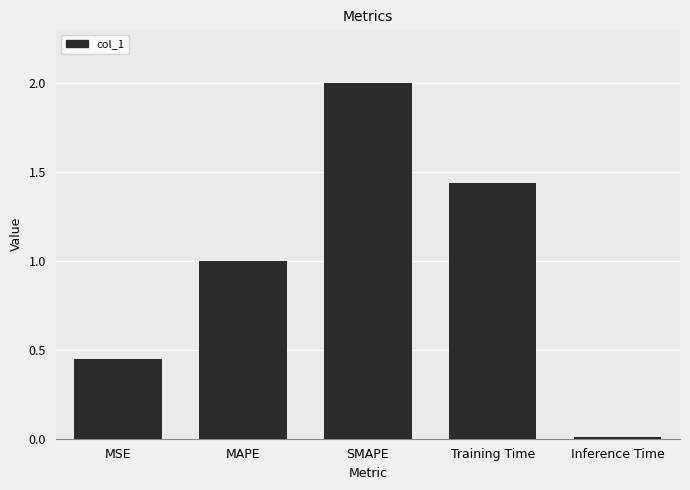

What is the difference between the values at SMAPE and Training Time?

0.6